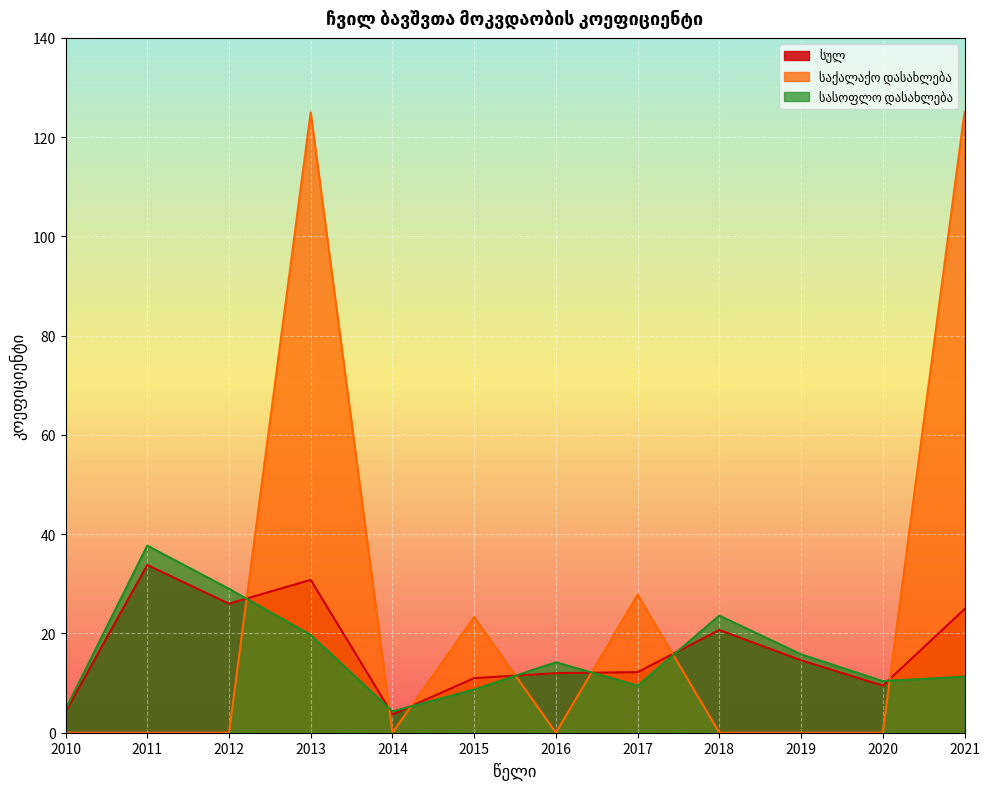

Where do სასოფლო დასახლება and საქალაქო დასახლება first cross each other?

2012 and 2013